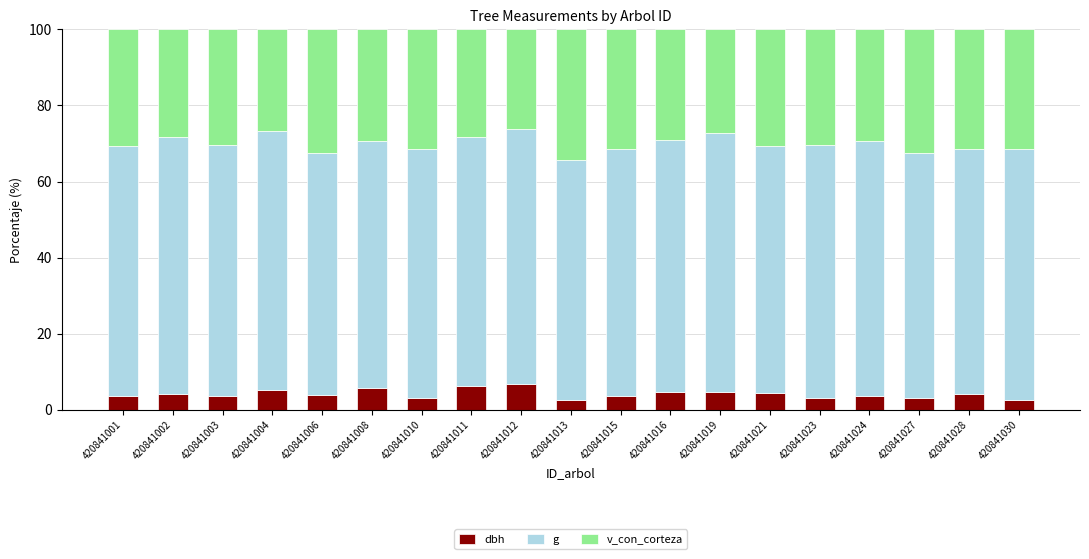

What is the approximate value of dbh at 420841021?

4.3